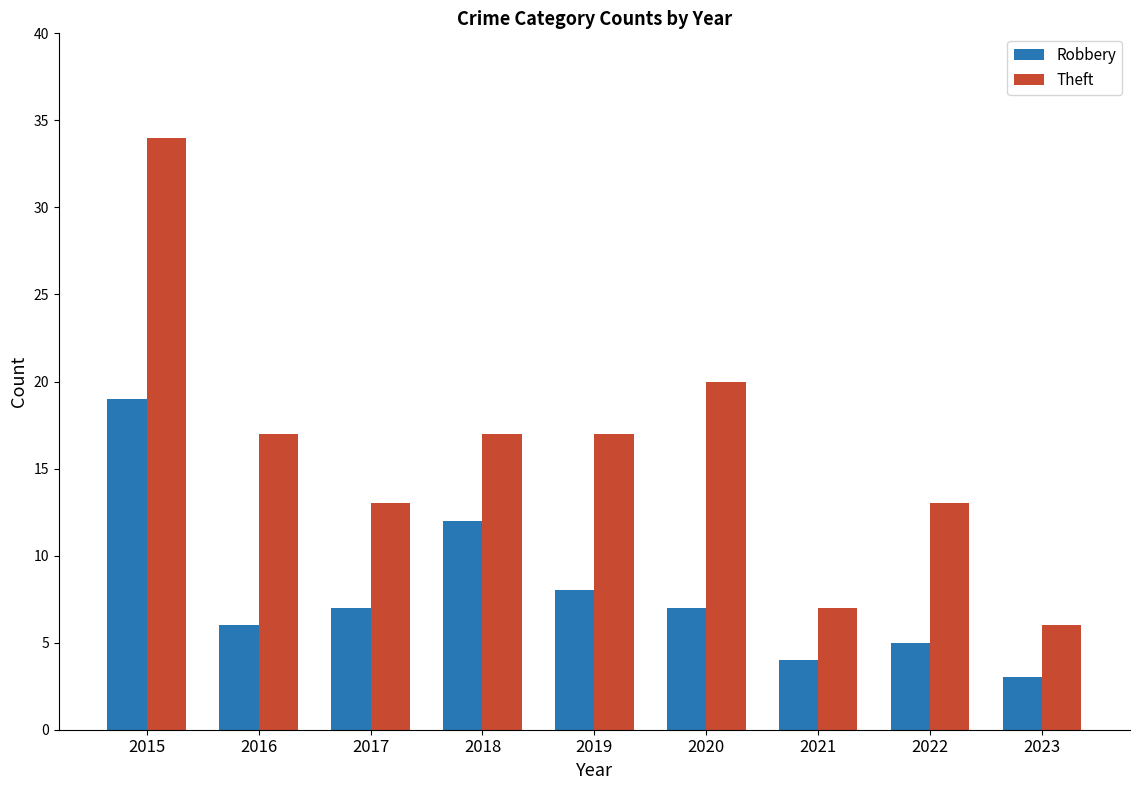

Which series has the largest total across all categories?

Theft